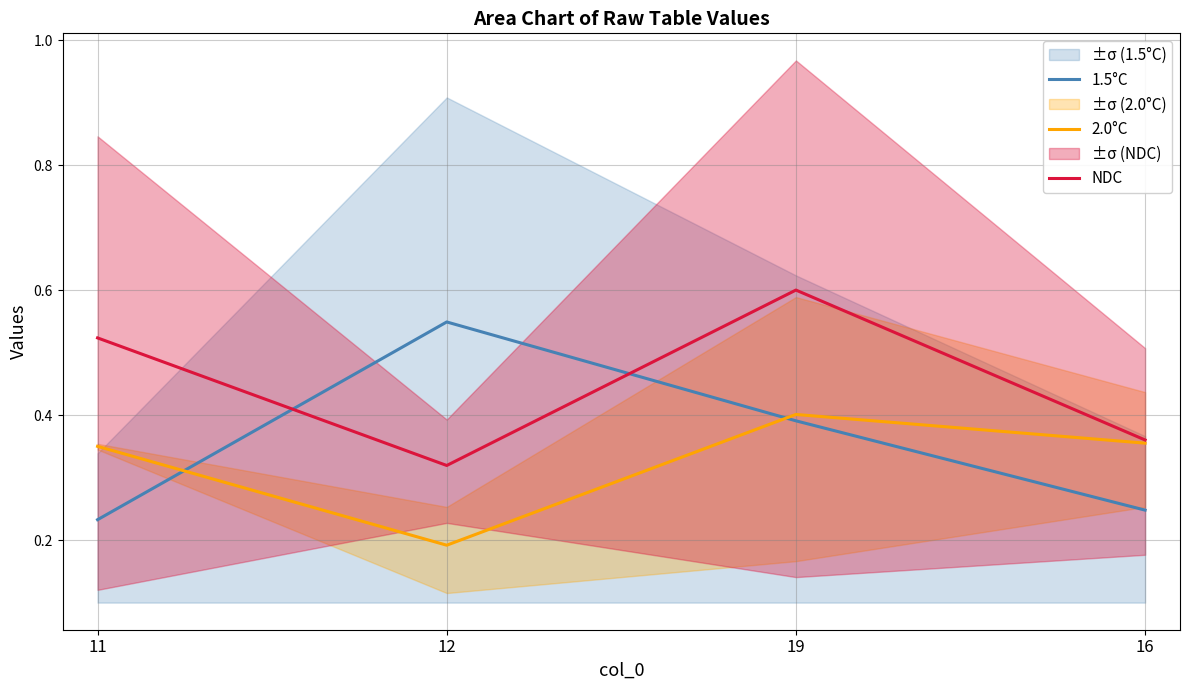

What is the sum of the 1.5°C values at 12 and 11?

0.8